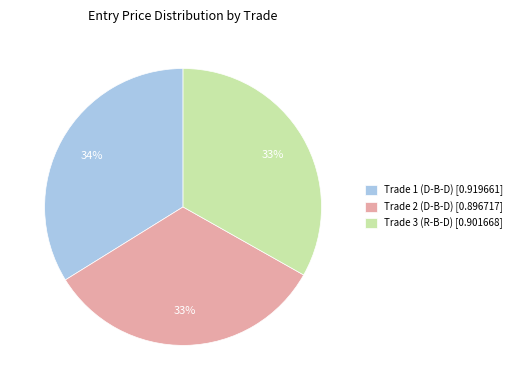

Which has a higher value, Trade 3 (R-B-D) or Trade 1 (D-B-D)?

Trade 1 (D-B-D)